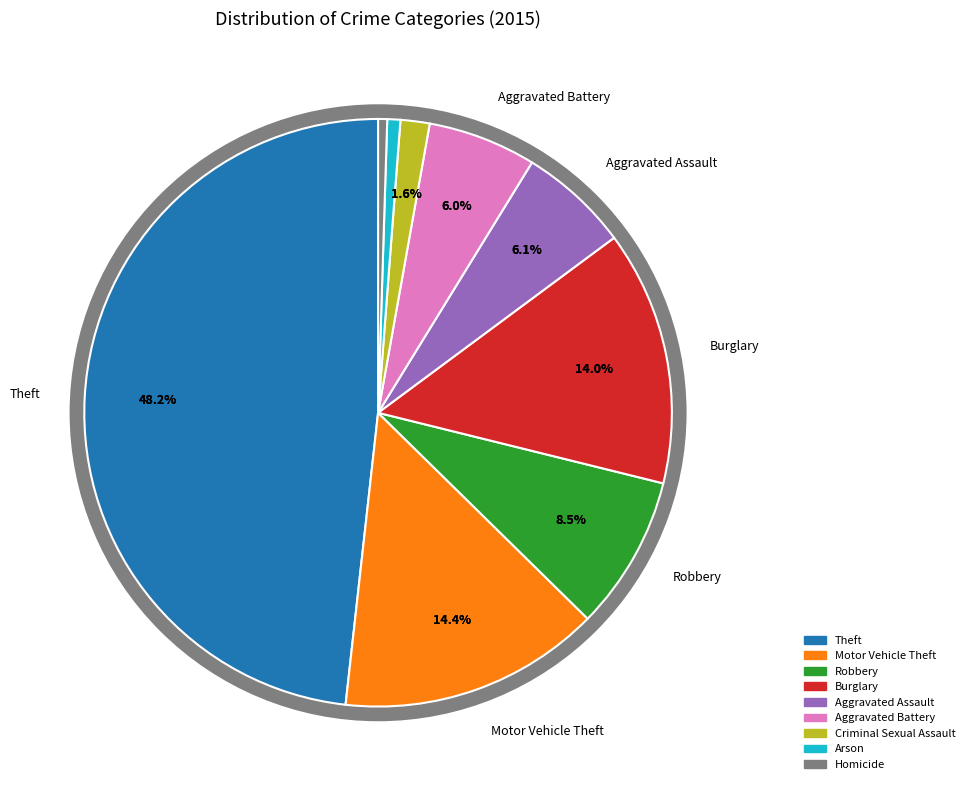

Which has a higher value, Motor Vehicle Theft or Homicide?

Motor Vehicle Theft